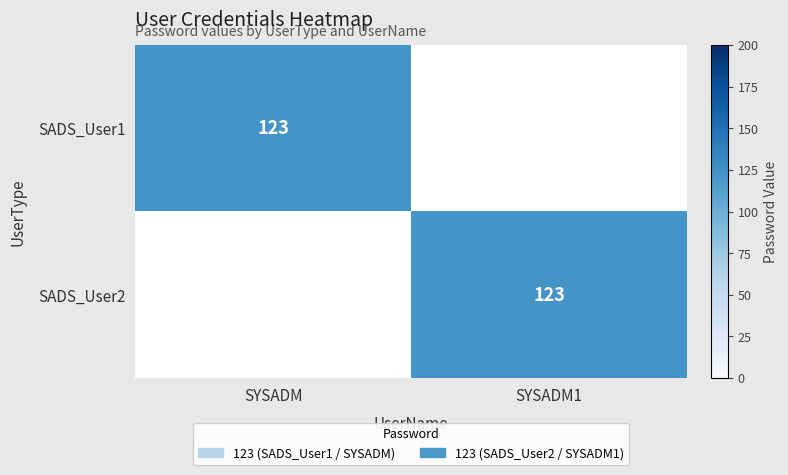

The value of SADS_User2 at SYSADM1 is 205. True or false?

False